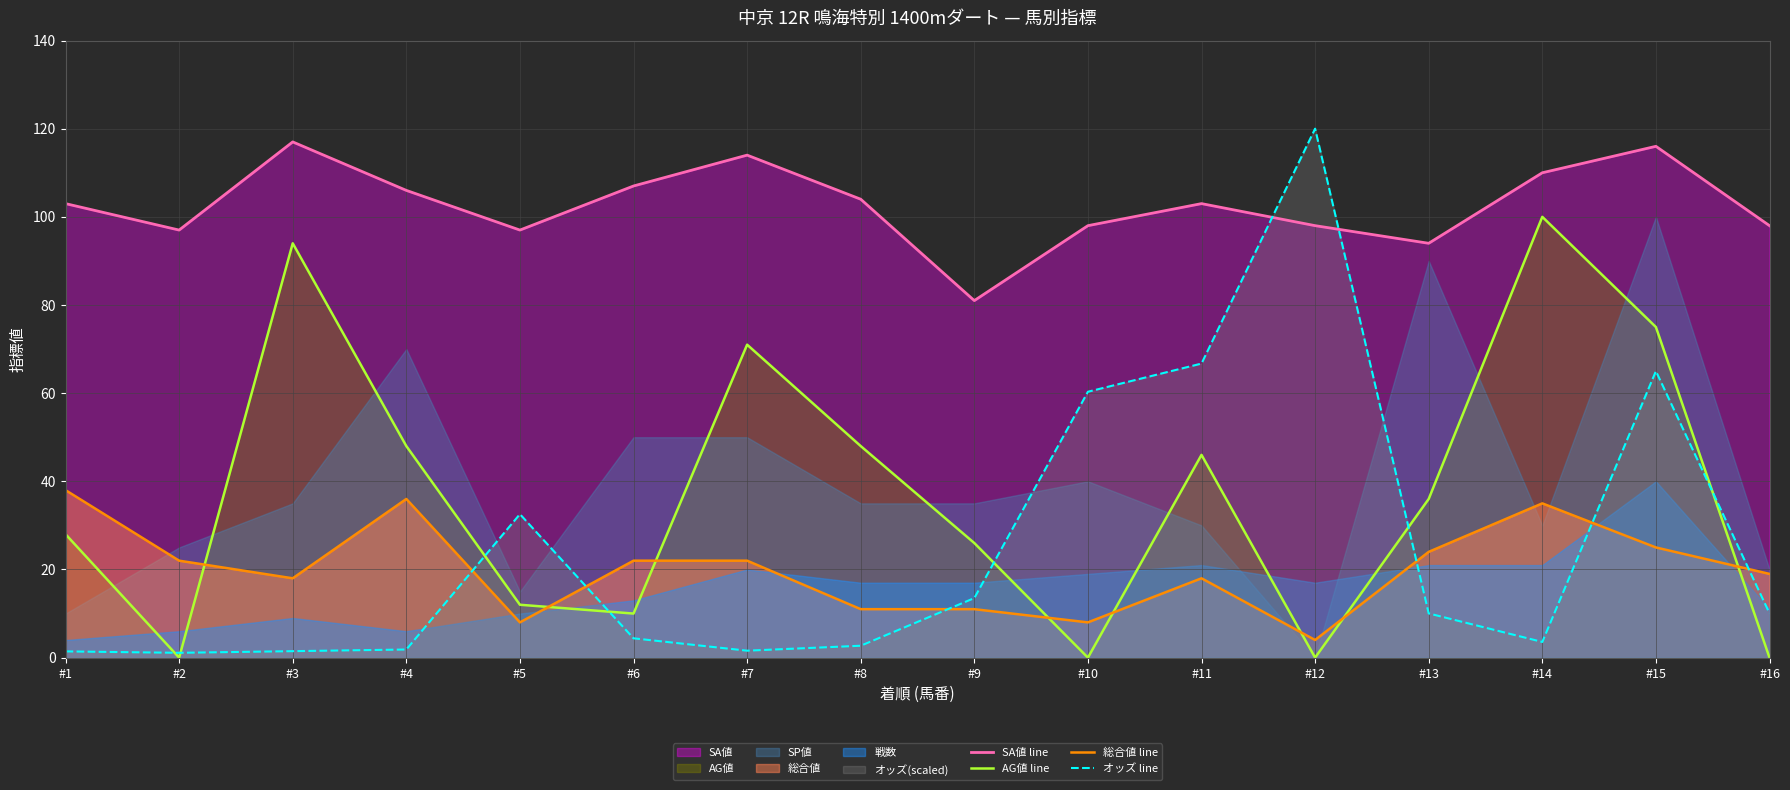

Is it true that 総合値 line equals 19.2 at #14?

False